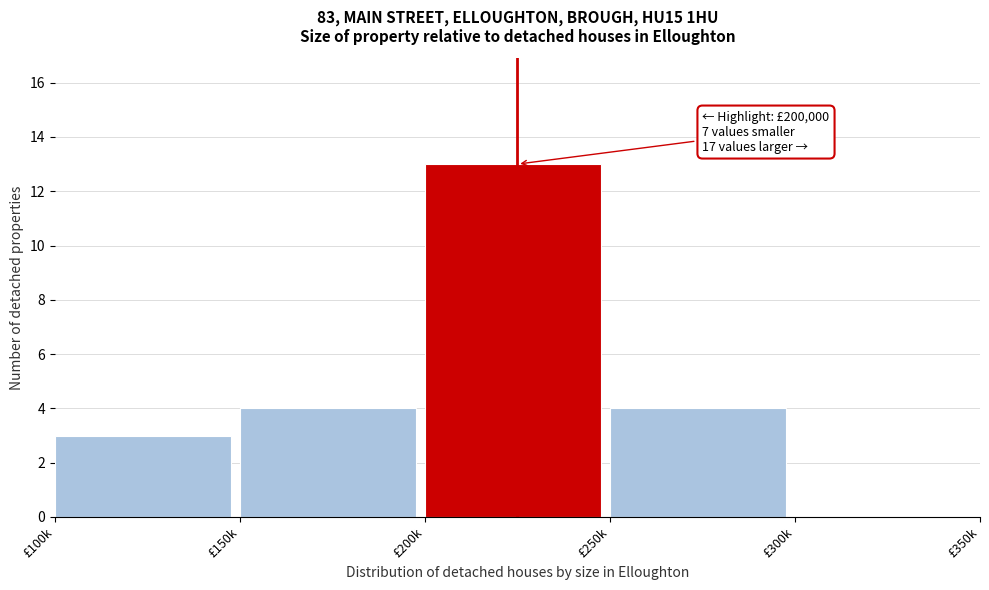

Reading left to right, list all the values displayed in this chart.

£100k=3	£150k=4	£200k=13	£250k=4	£300k=0